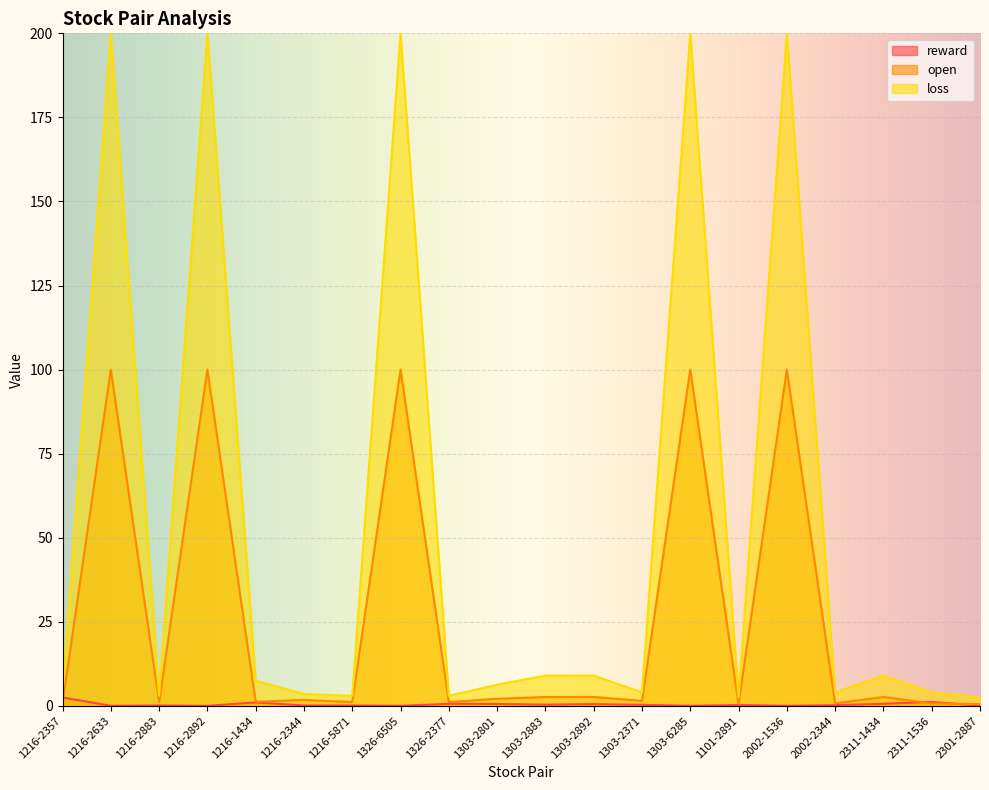

Rank the series by their average value, from lowest to highest.

reward, open, loss